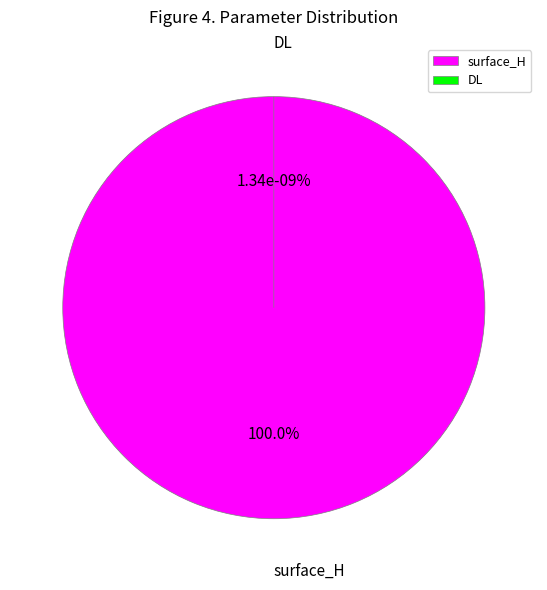

The surface_H slice represents 99% of the pie. True or false?

False